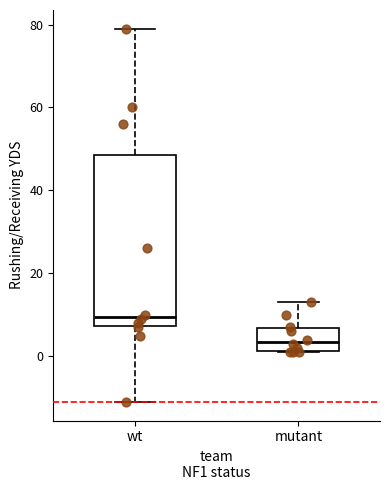

Where is the upper edge of the box for mutant on the y-axis? The values are not printed on the chart, so give them approximately, as read against the axis.

6